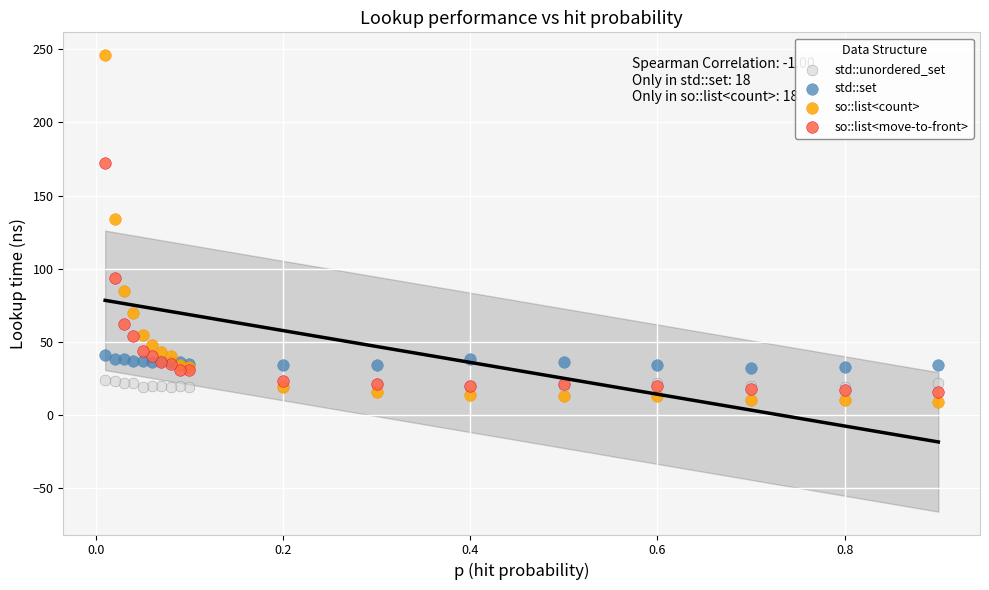

In the so::list<count> series, what Y value is closest to 127?

134